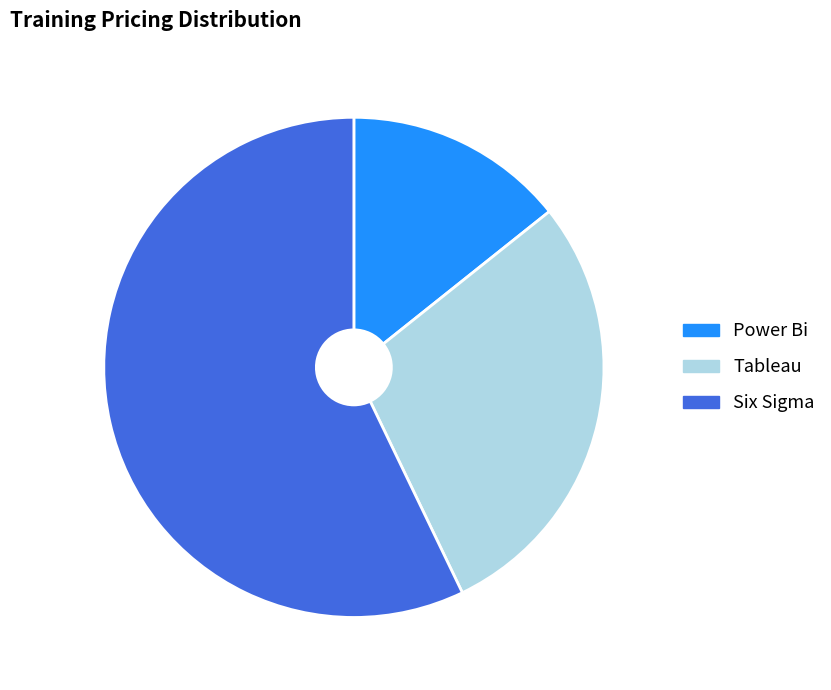

Which has a higher value, Six Sigma or Power Bi?

Six Sigma